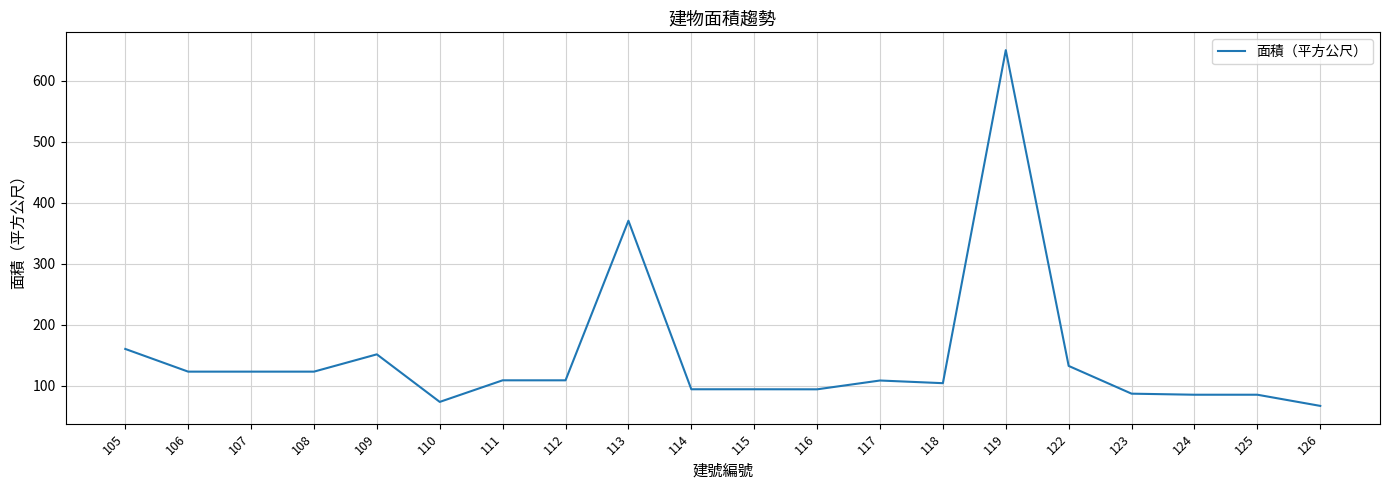

What is the change in value from 106 to 111?

-14.2